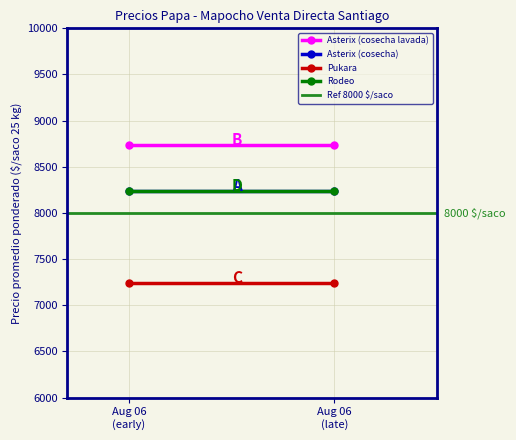

What position from the right is Aug 06
(late)?

1